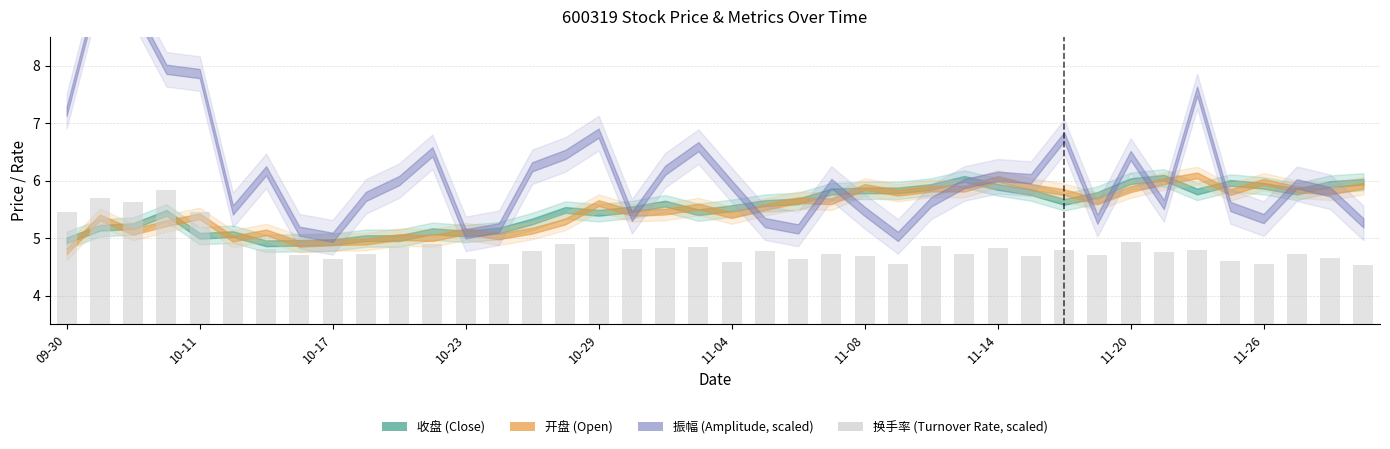

What is the minimum value shown in the chart?

4.5